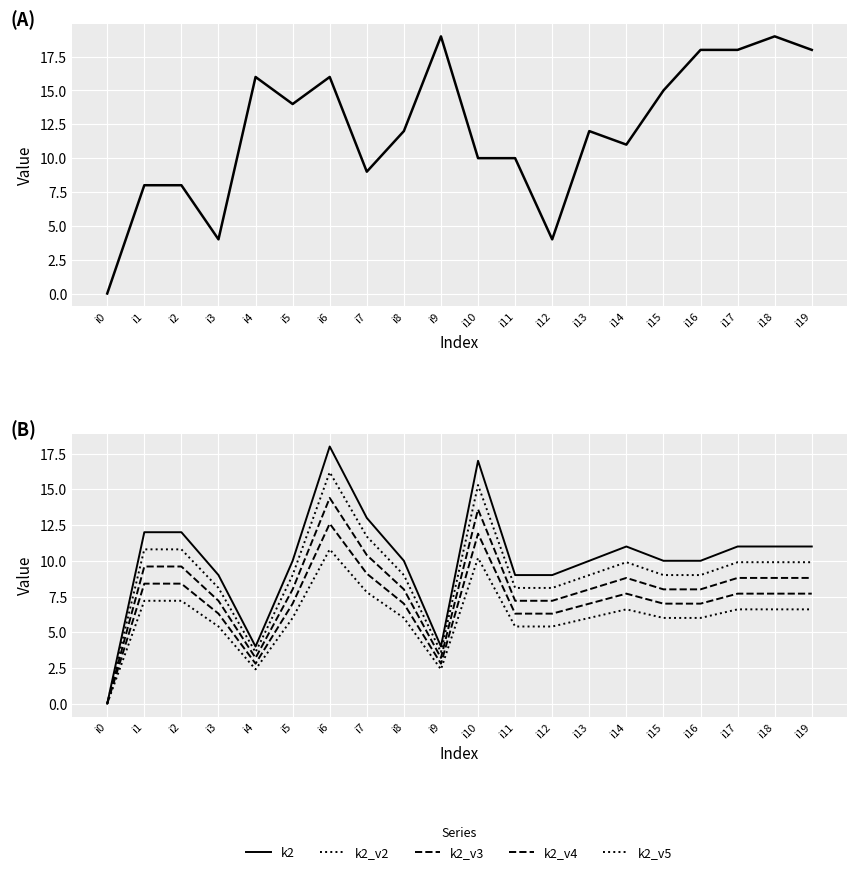

Where does the k1 series first go above 12?

i4